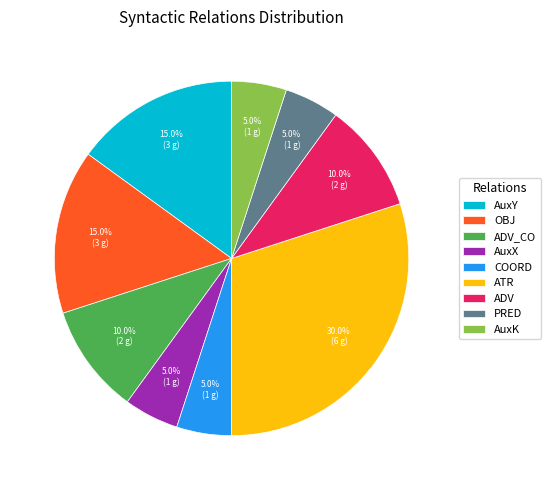

How many slices are in this pie chart?

9